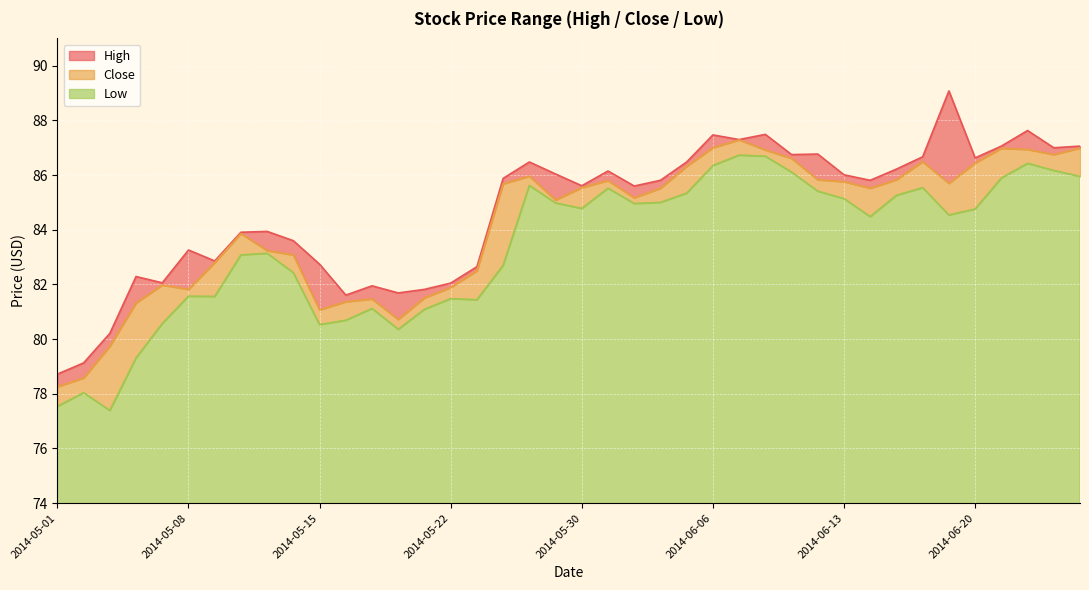

What is the difference between the Low values at 2014-06-23 and 2014-06-11?

0.2